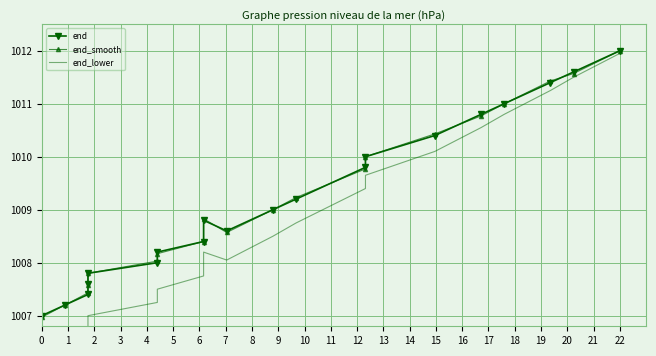

Between 6 and 5, which is larger?

6